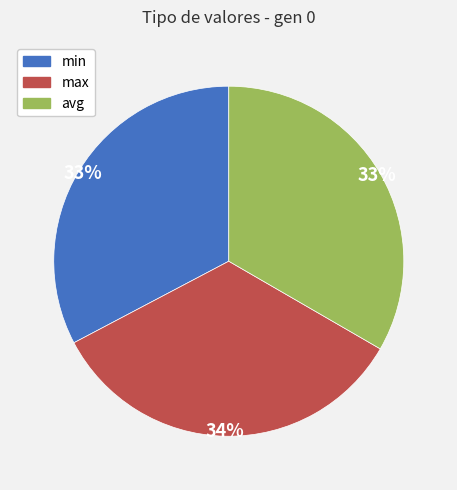

To the nearest percent, what percentage of the pie is max?

34%